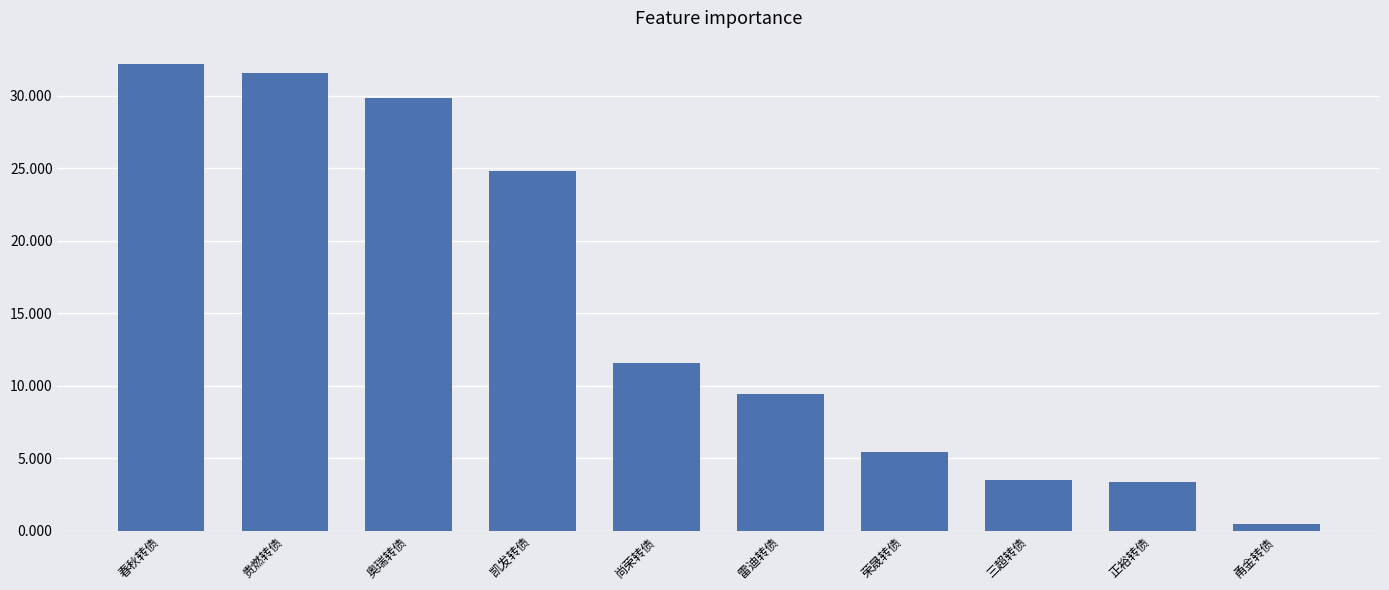

Where is the data nearest to the value 16?

尚荣转债